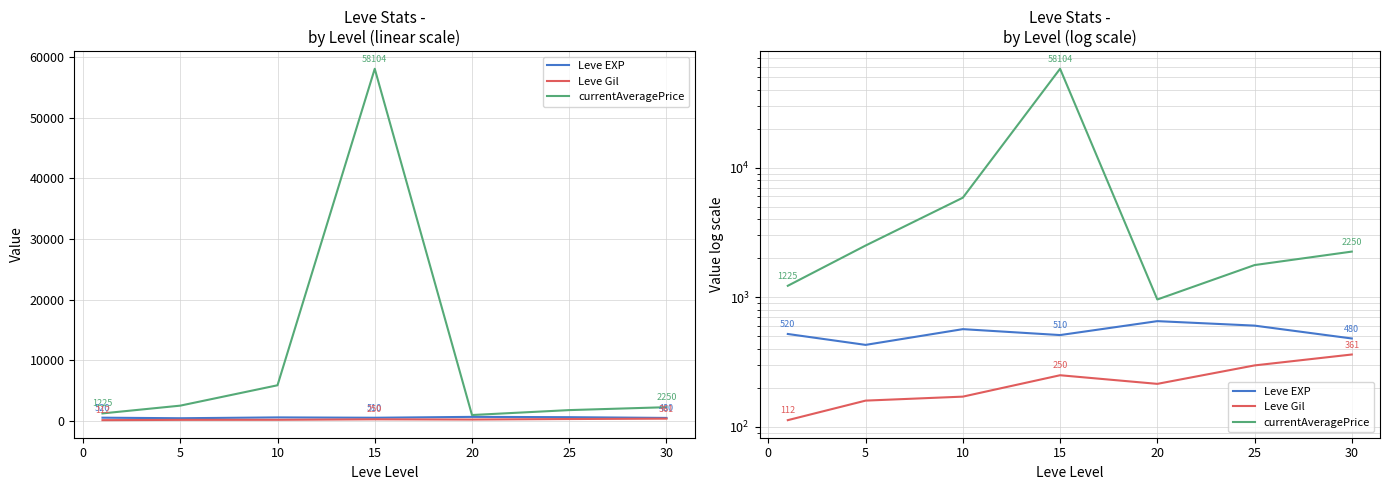

True or false: Leve EXP and currentAveragePrice intersect in this chart.

False